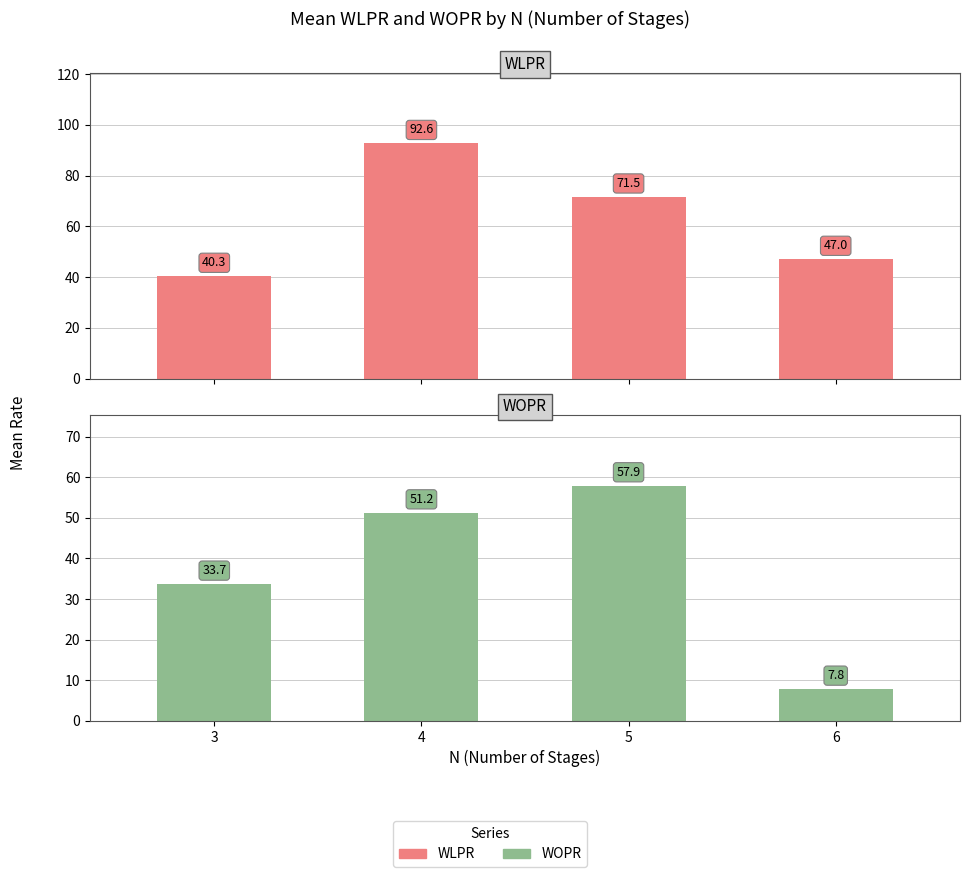

Rank the series at 3 from highest to lowest value.

WLPR, WOPR